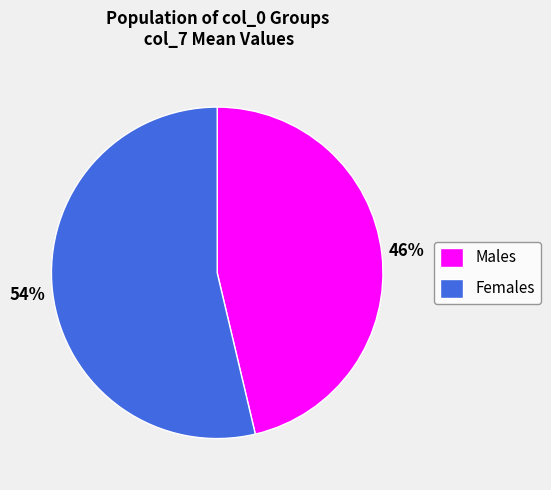

How many slices are in this pie chart?

2